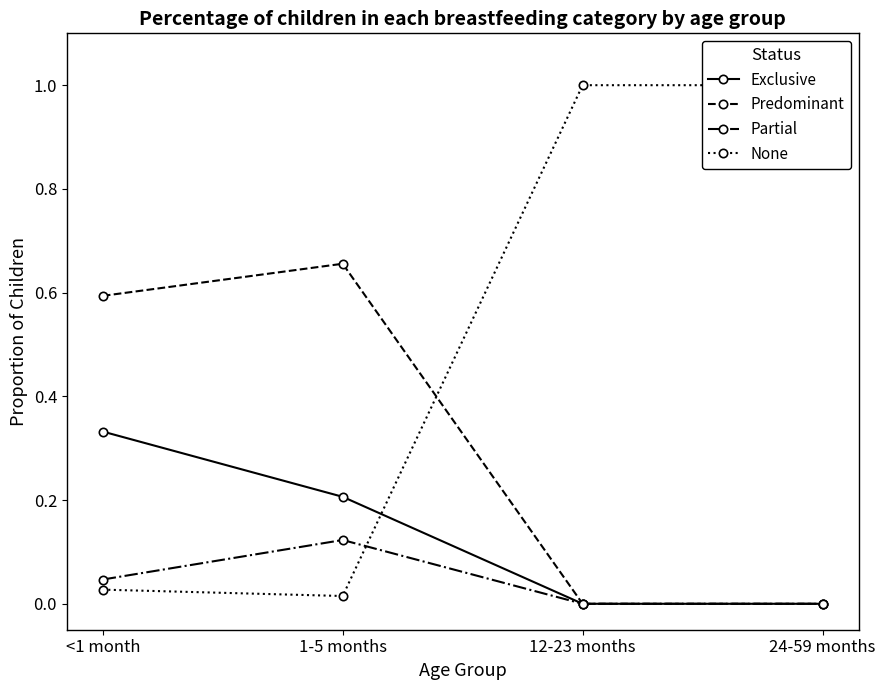

Where is the first local maximum for Predominant?

1-5 months